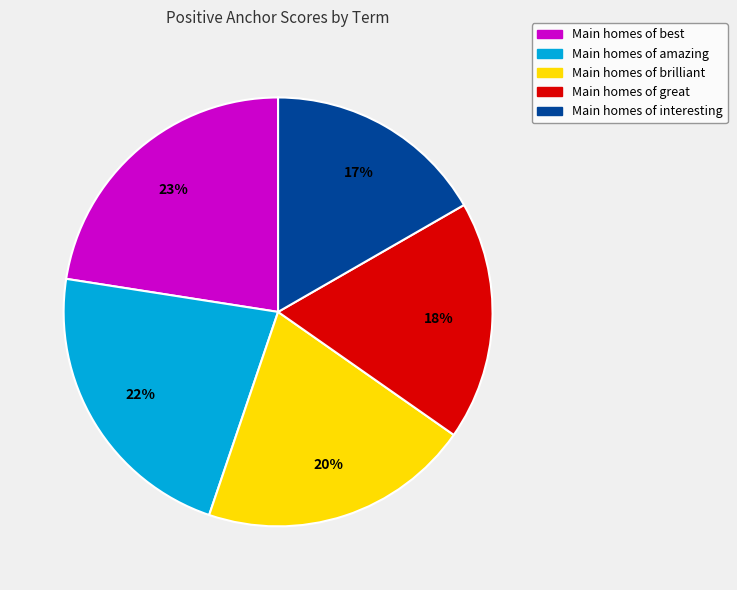

Is there any slice that represents more than half of the pie?

No